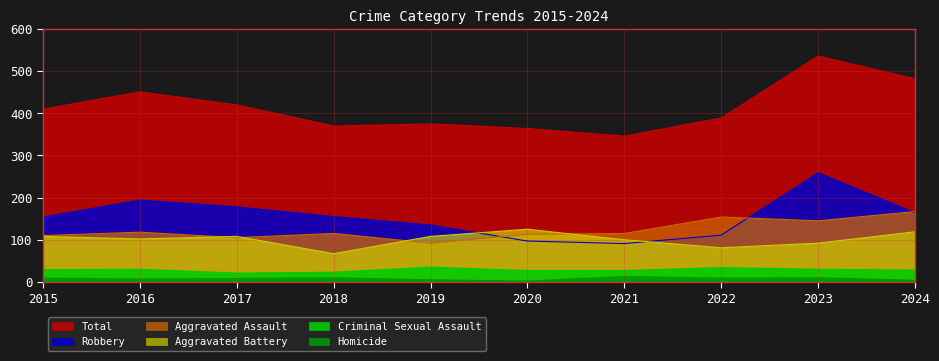

Which series has the largest total across all categories?

Total